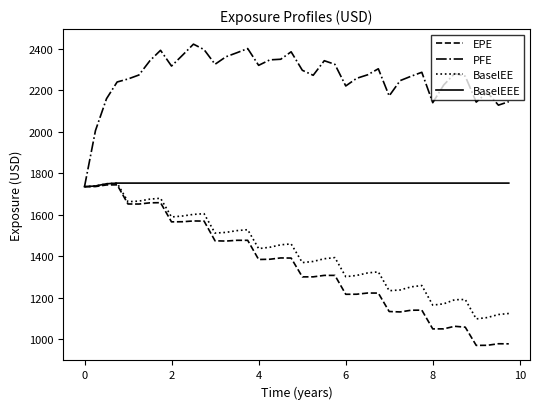

What is the minimum value for BaselEEE?

1734.5